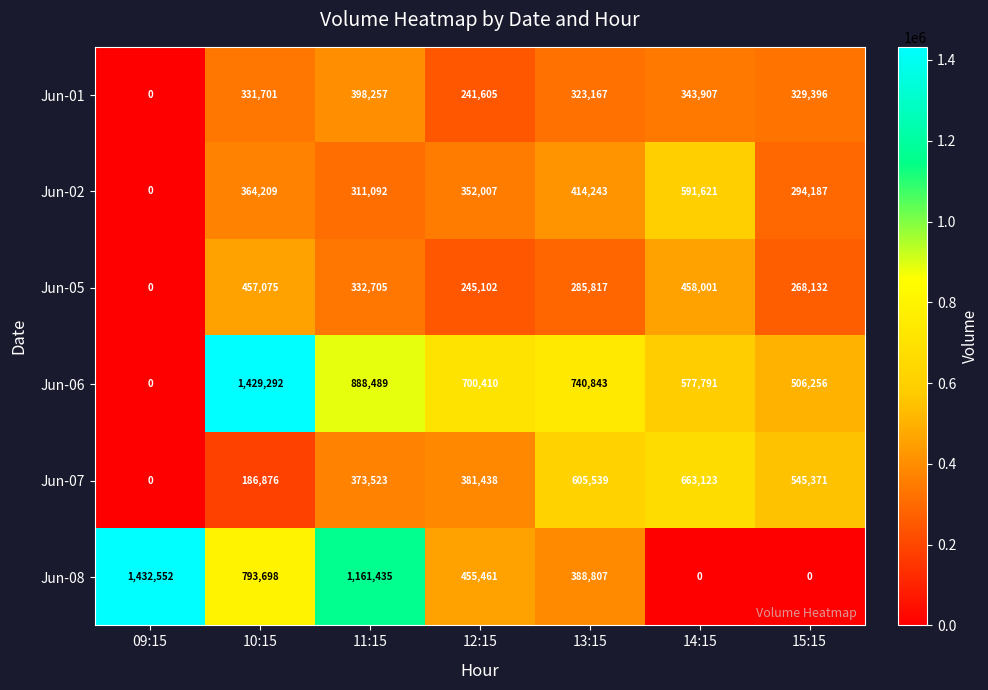

List the series in order of their peak value, highest first.

Jun-08, Jun-06, Jun-07, Jun-02, Jun-05, Jun-01